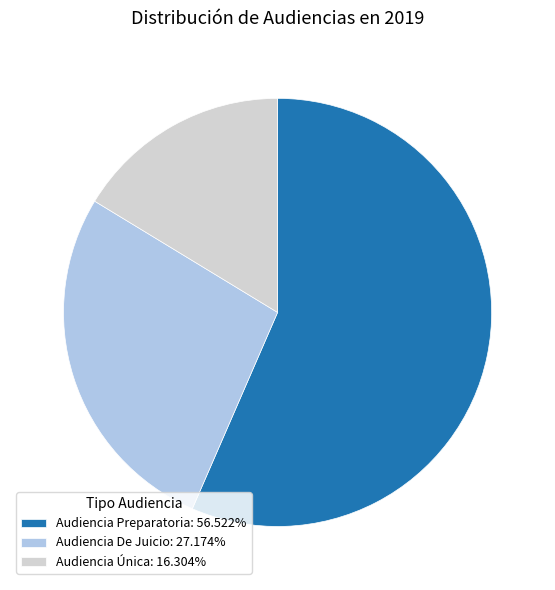

Which slice represents more than half of the pie?

Audiencia Preparatoria